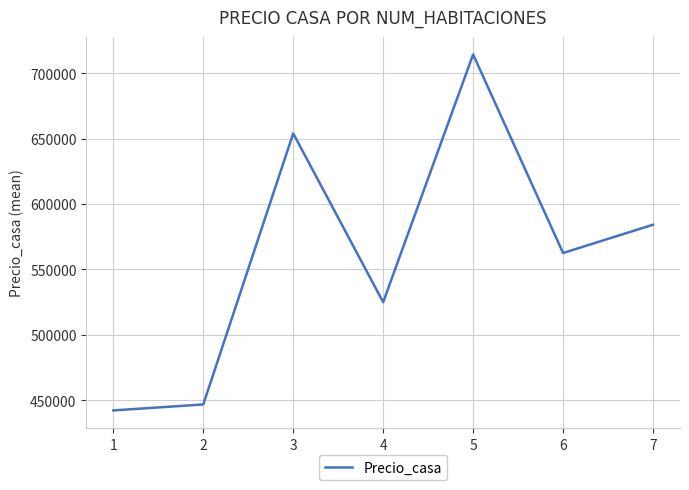

At which label is the value closest to 578238?

7